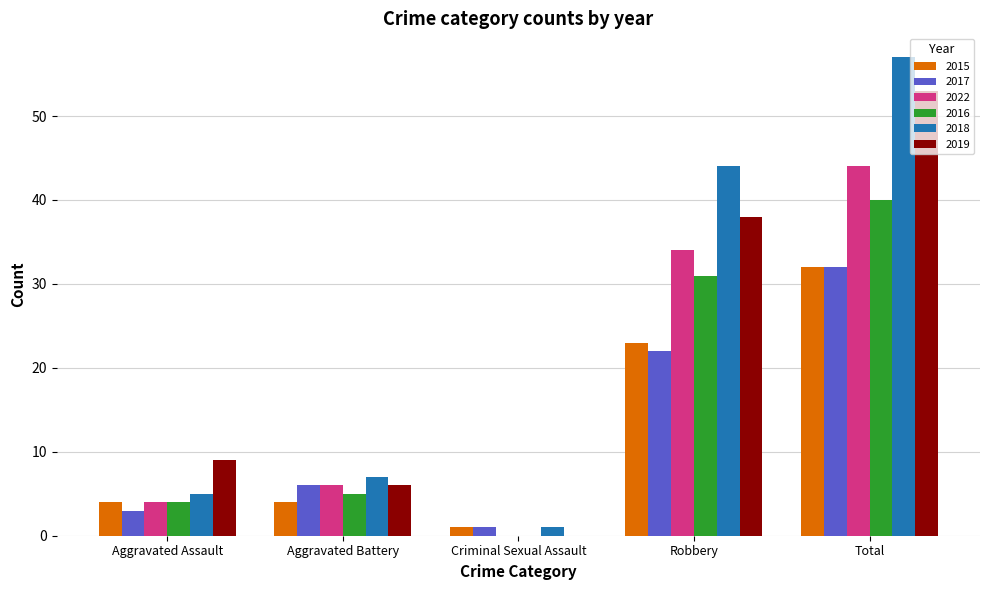

Which category has the highest value across all series?

Total